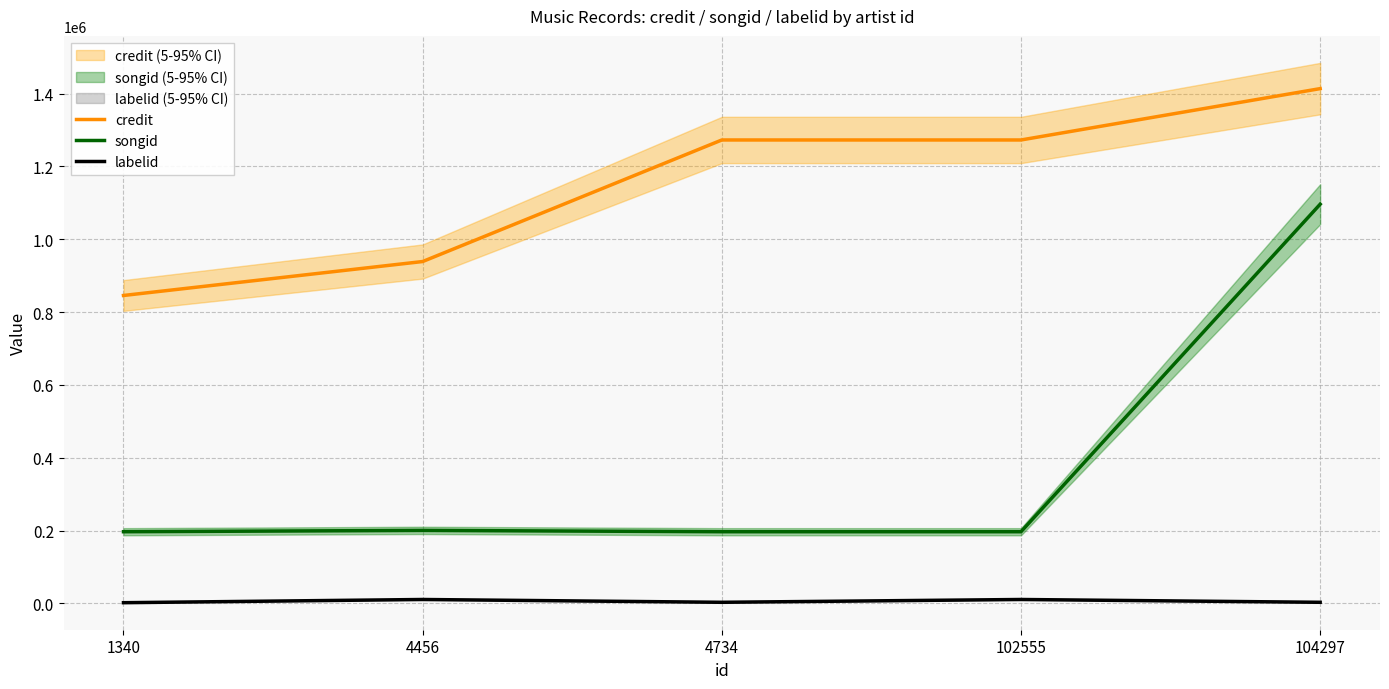

Reading left to right, list all the values displayed in this chart.

credit: 845388	938624	1272415	1272416	1413446
songid: 196659	200304	196656	196657	1096049
labelid: 1766	10578	2875	10578	2877